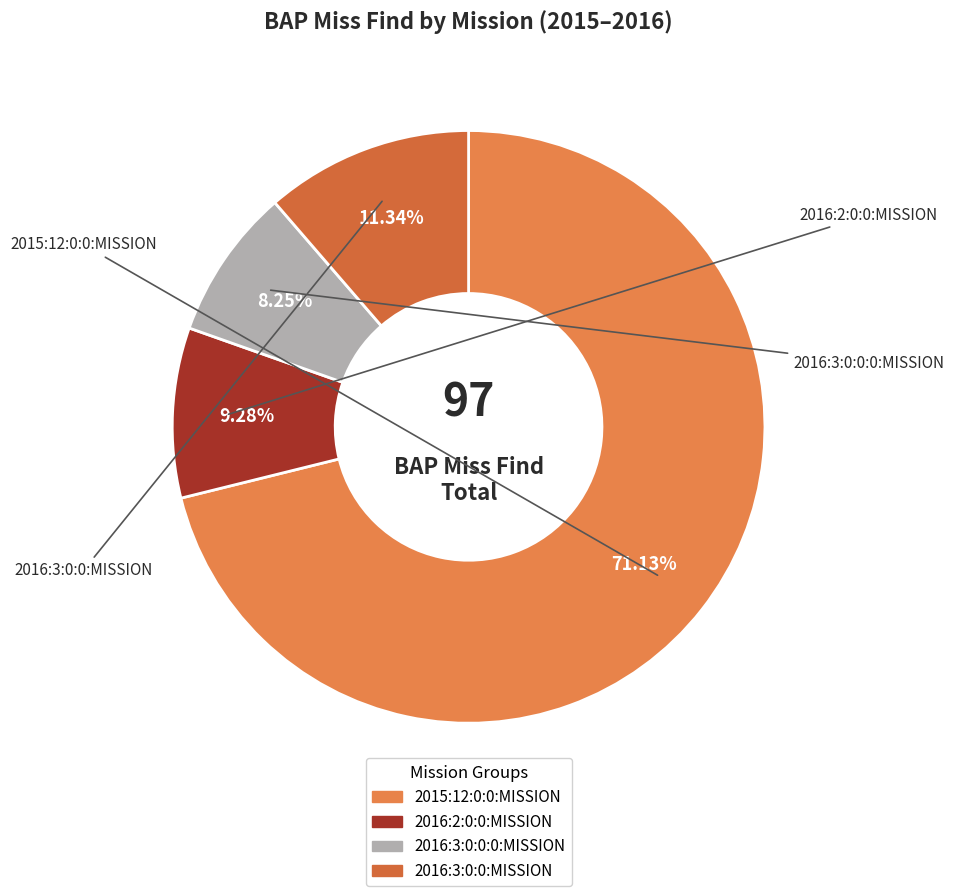

To the nearest percent, what is the average slice percentage?

25%